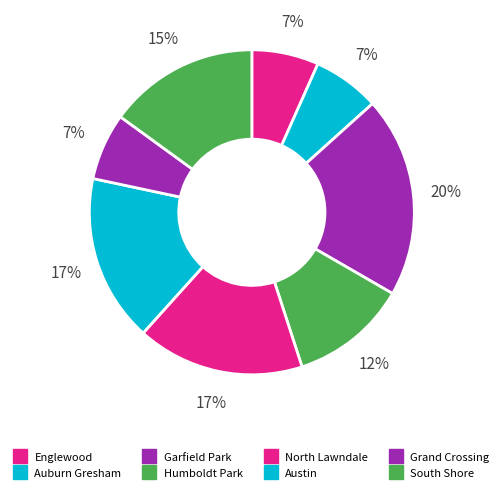

How many segments does this pie chart have?

8